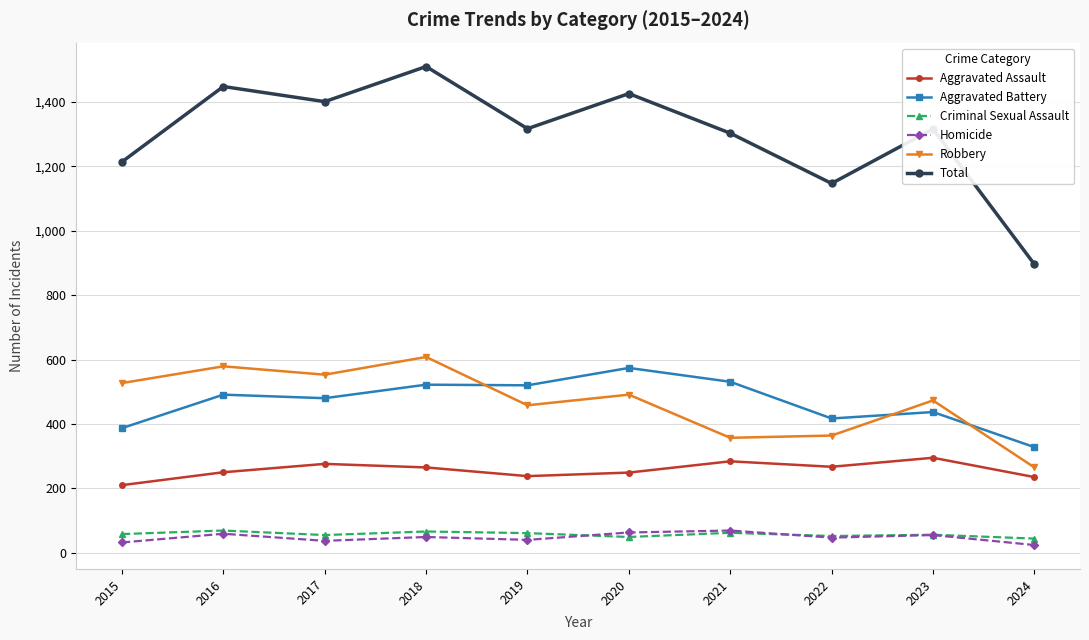

What is the difference between the maximum and second lowest values in the Robbery series?

251